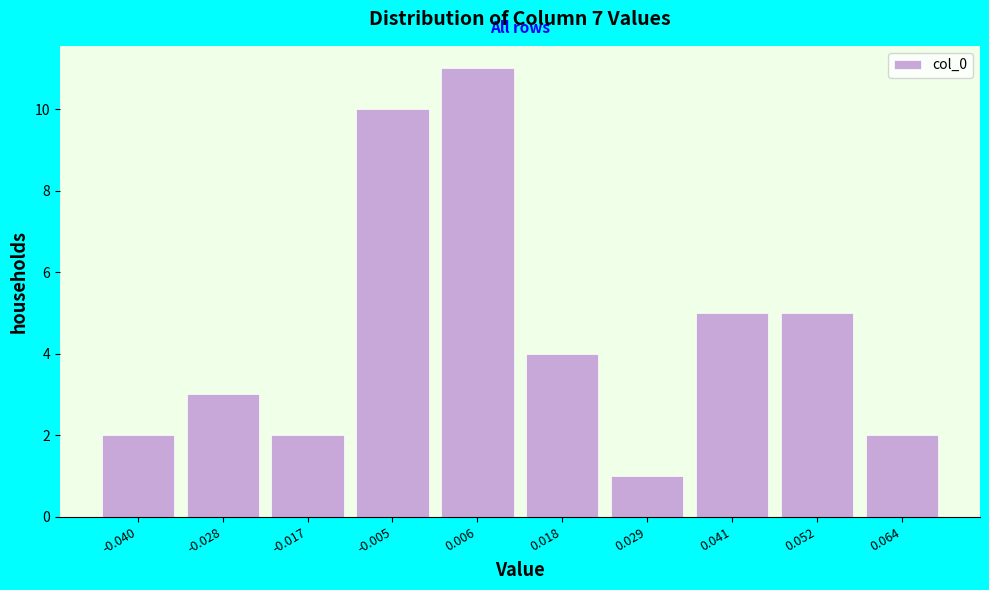

What is the height of the bar covering 0.000 to 0.012 on the x-axis? Neither the bar edges nor the heights are printed on the chart, so give them approximately, as read against the axes.

11